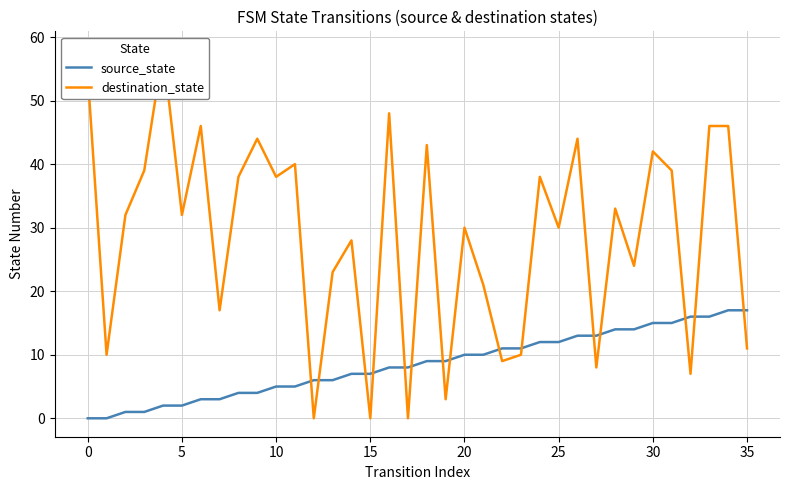

Reading right to left, transcribe all the data shown in this chart.

source_state: 17	17	16	16	15	15	14	14	13	13	12	12	11	11	10	10	9	9	8	8	7	7	6	6	5	5	4	4	3	3	2	2	1	1	0	0
destination_state: 11	46	46	7	39	42	24	33	8	44	30	38	10	9	21	30	3	43	0	48	0	28	23	0	40	38	44	38	17	46	32	58	39	32	10	54